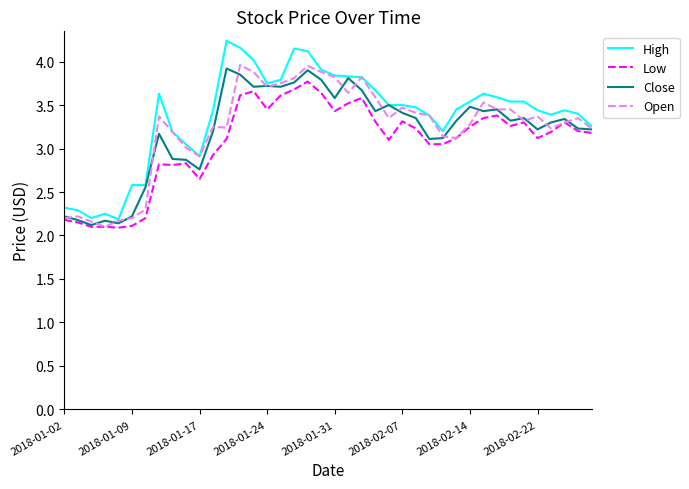

Which series has the widest spread of values?

High